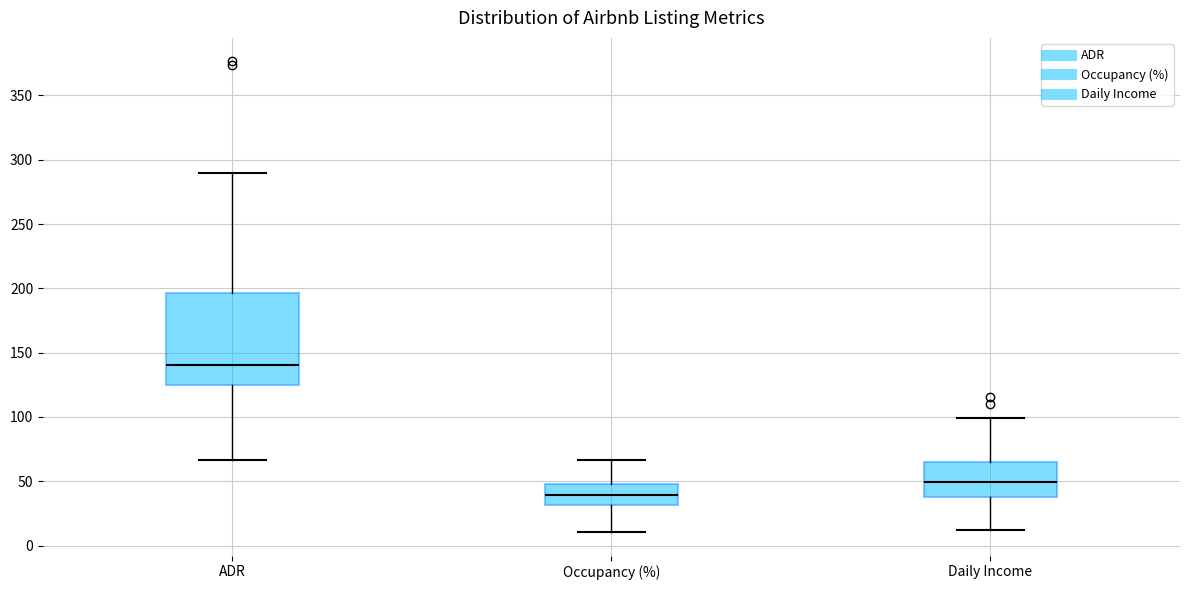

Reading left to right, read every box against the y-axis: the position of its median line, the range the box covers, and the ends of its whiskers. The values are not printed on the chart, so give them approximately, as read against the axis.

ADR: median 140, box 125 to 195, whiskers 65 to 290
Occupancy (%): median 40, box 30 to 50, whiskers 10 to 65
Daily Income: median 50, box 40 to 65, whiskers 10 to 100